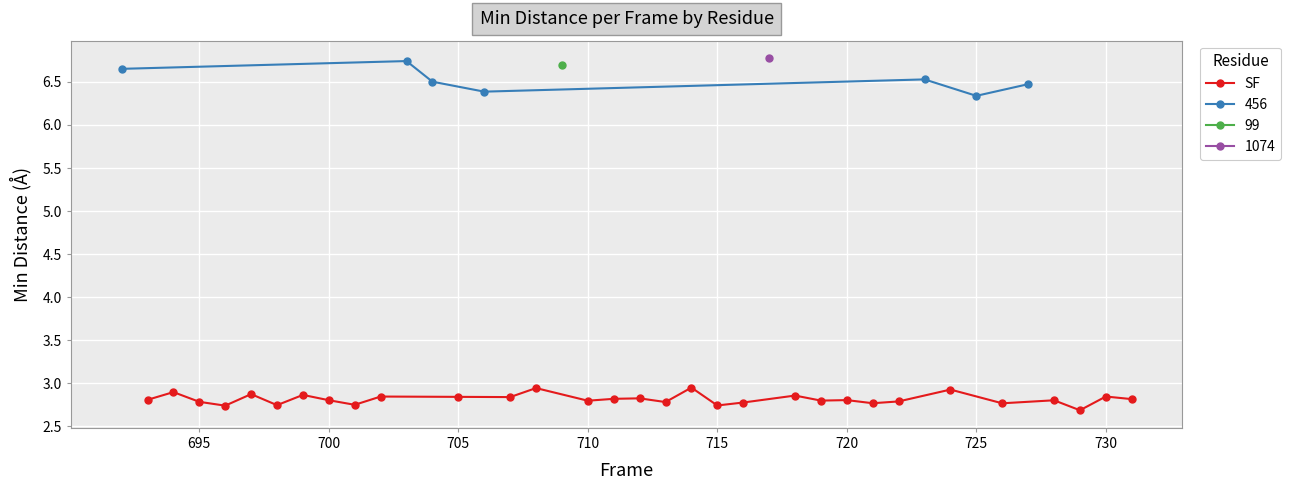

Count the SF values in the range 2 to 3.

31